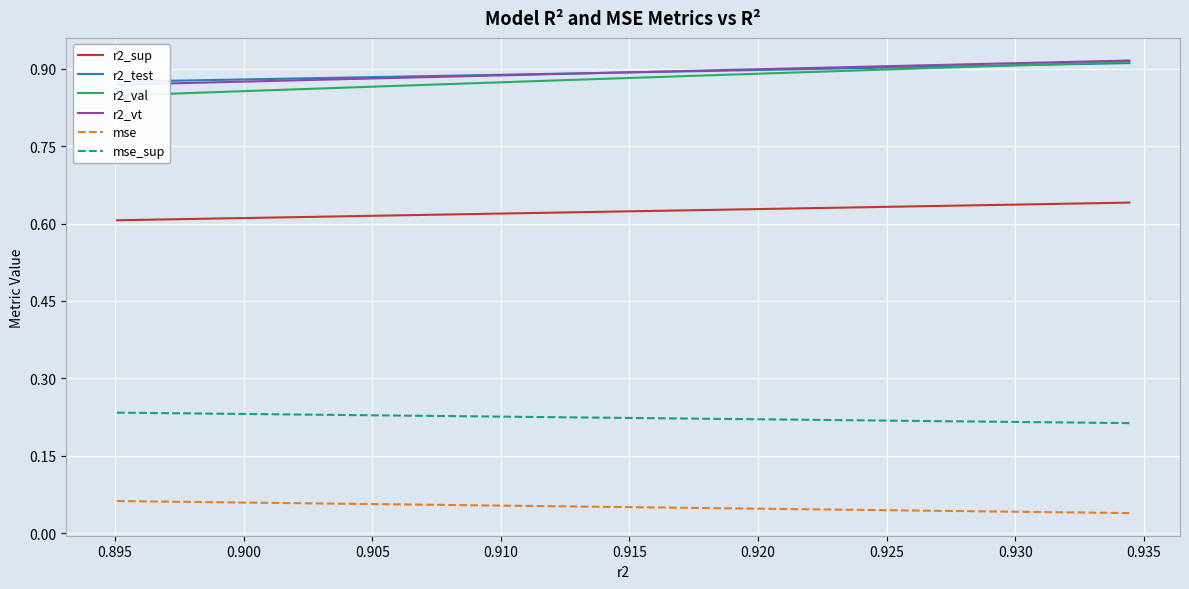

Is this an area chart (filled region under the line)?

No